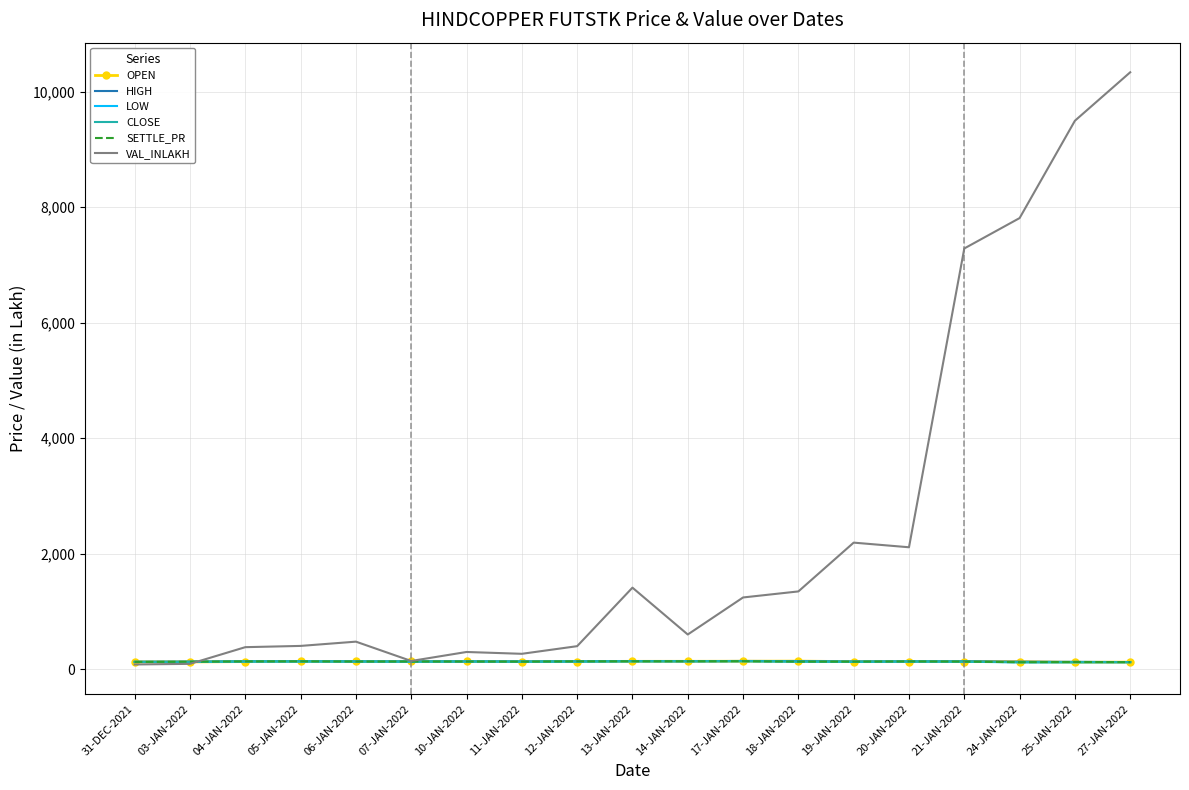

What is the label of the 7th point from the left?

10-JAN-2022